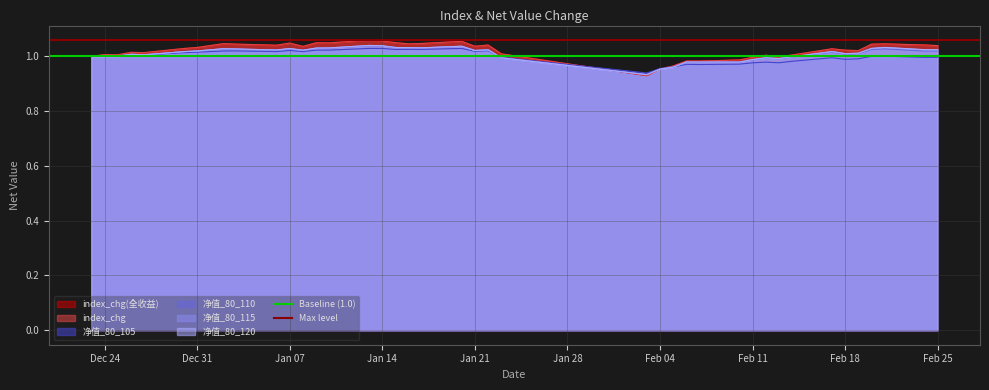

Is the value of Max level at Dec 24 greater than the value of Baseline (1.0) at Dec 24?

Yes